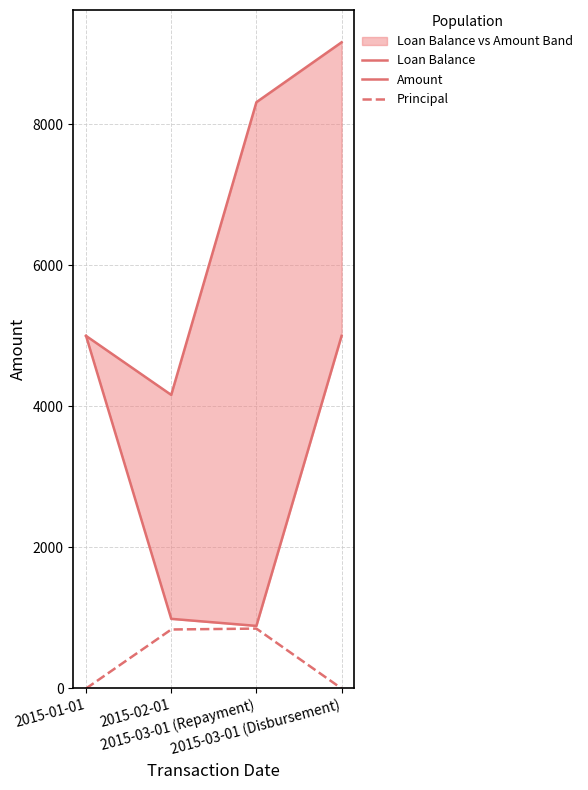

What is the difference between the maximum and minimum values in the Amount series?

4112.3